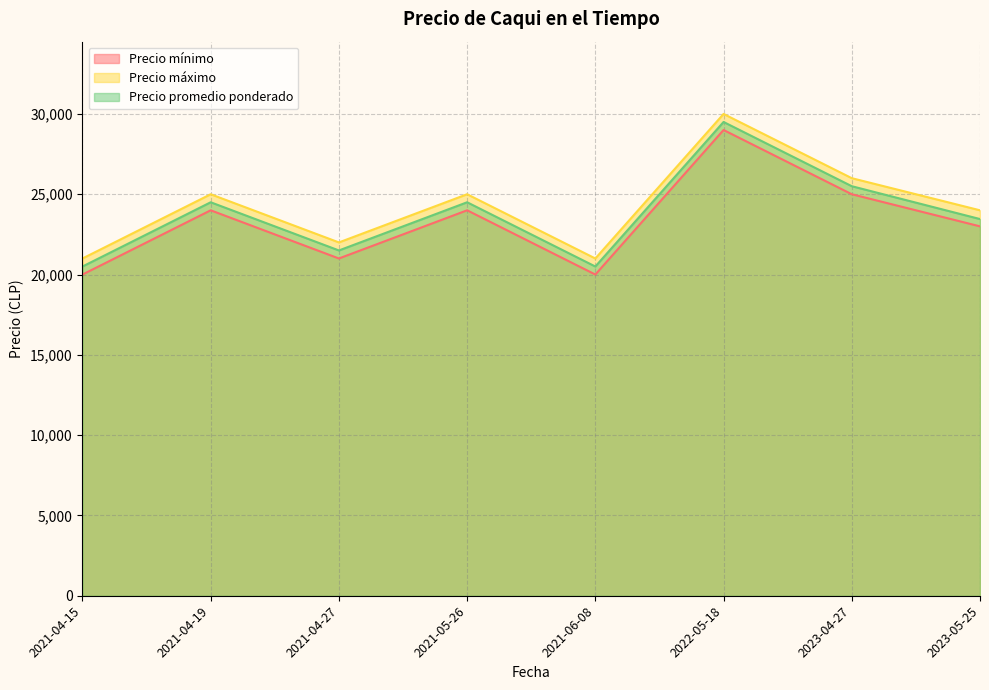

True or false: Precio promedio ponderado has a value of 20500 at 2021-06-08.

True